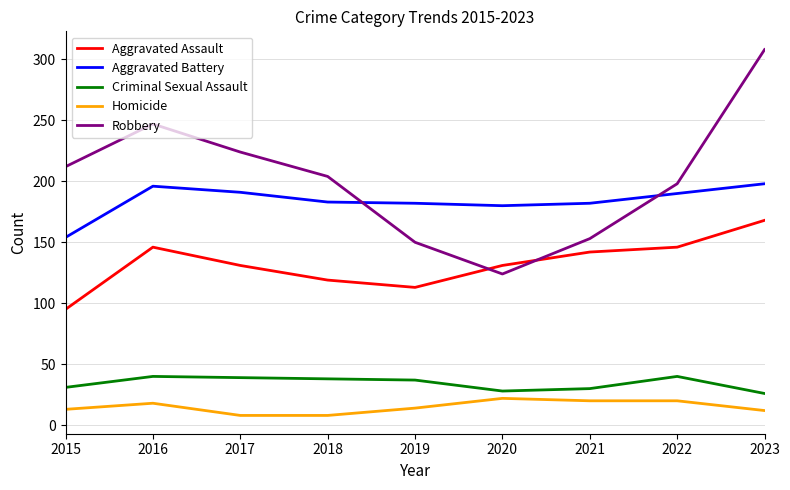

Which label corresponds to the largest value in the chart?

2023